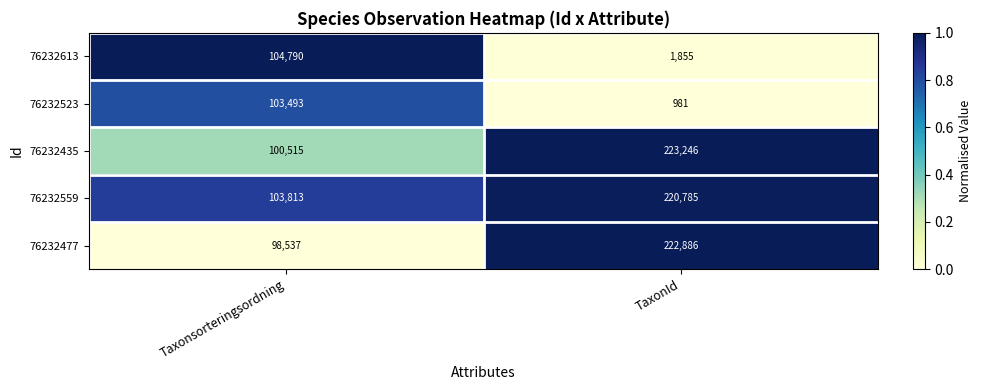

Reading left to right, extract all data points from this chart.

76232613: 104790	1855
76232523: 103493	981
76232435: 100515	223246
76232559: 103813	220785
76232477: 98537	222886